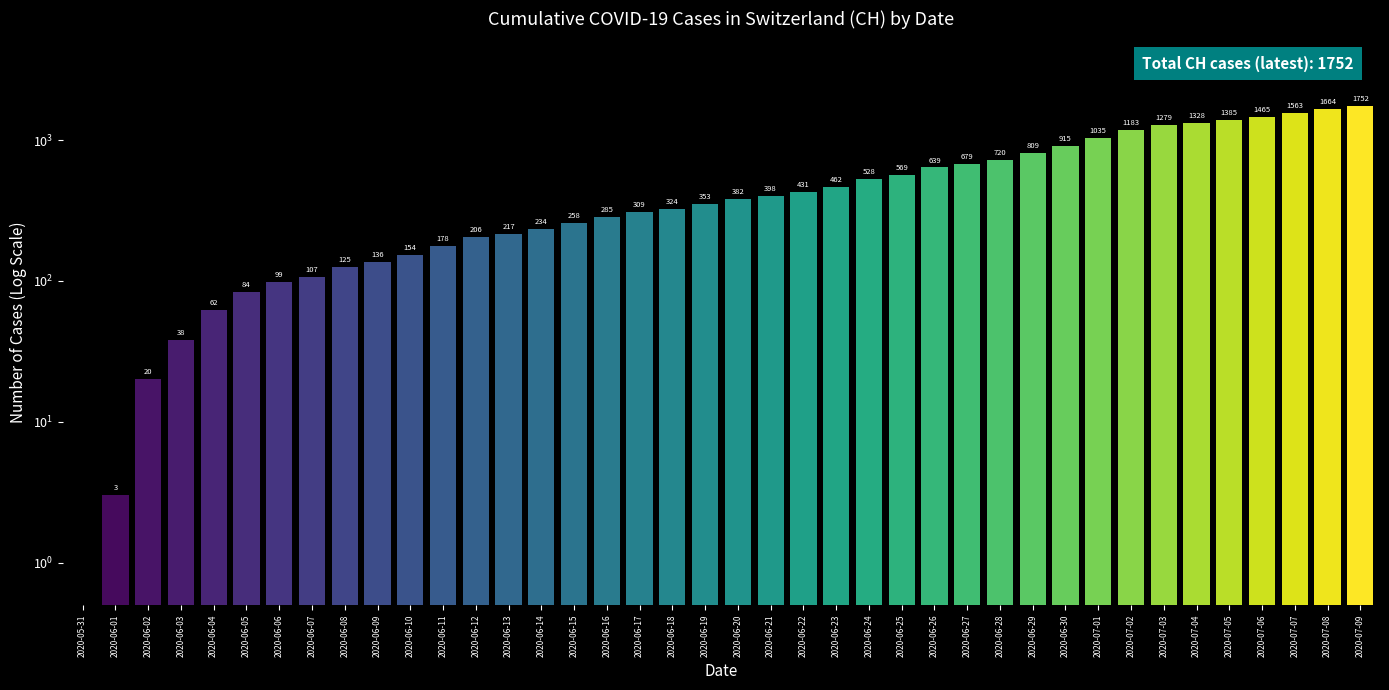

What is the value of the 13th bar from the left?

206